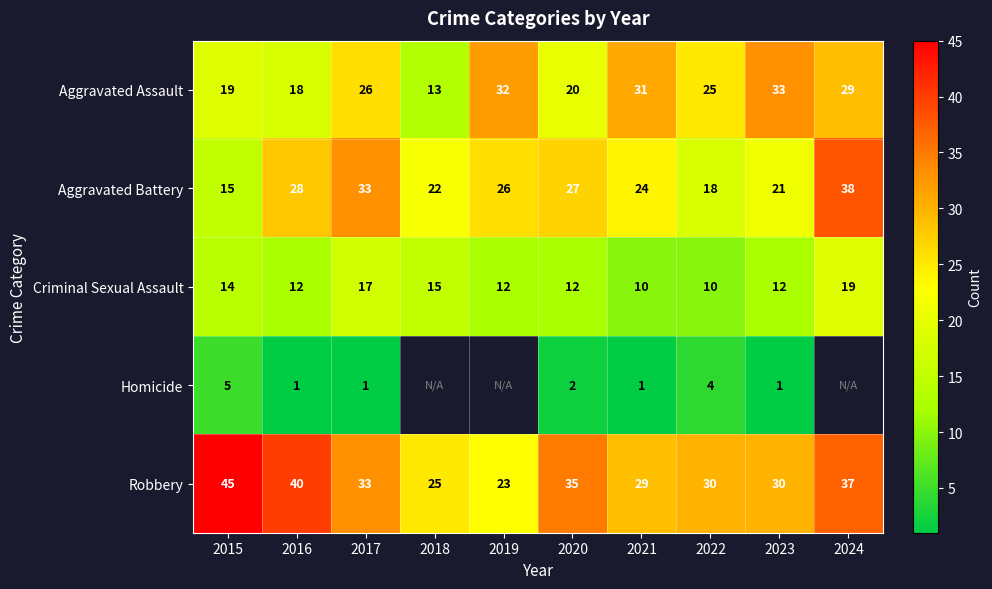

At 2015, list the series in order from largest to smallest.

Robbery, Aggravated Assault, Aggravated Battery, Criminal Sexual Assault, Homicide